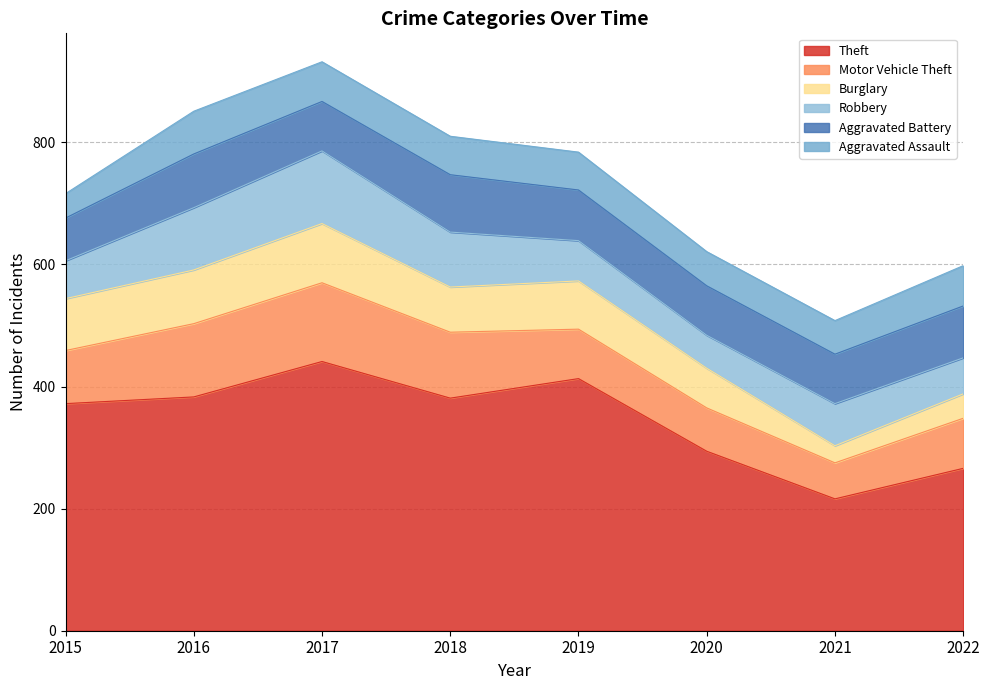

Reading left to right, extract all data points from this chart.

Theft: 2015=372	2016=383	2017=441	2018=381	2019=413	2020=294	2021=216	2022=266
Motor Vehicle Theft: 2015=87	2016=120	2017=129	2018=108	2019=81	2020=71	2021=59	2022=82
Burglary: 2015=85	2016=88	2017=97	2018=74	2019=79	2020=65	2021=28	2022=40
Robbery: 2015=62	2016=102	2017=119	2018=90	2019=66	2020=54	2021=69	2022=59
Aggravated Battery: 2015=70	2016=88	2017=81	2018=94	2019=83	2020=81	2021=81	2022=85
Aggravated Assault: 2015=40	2016=70	2017=65	2018=63	2019=62	2020=56	2021=55	2022=66